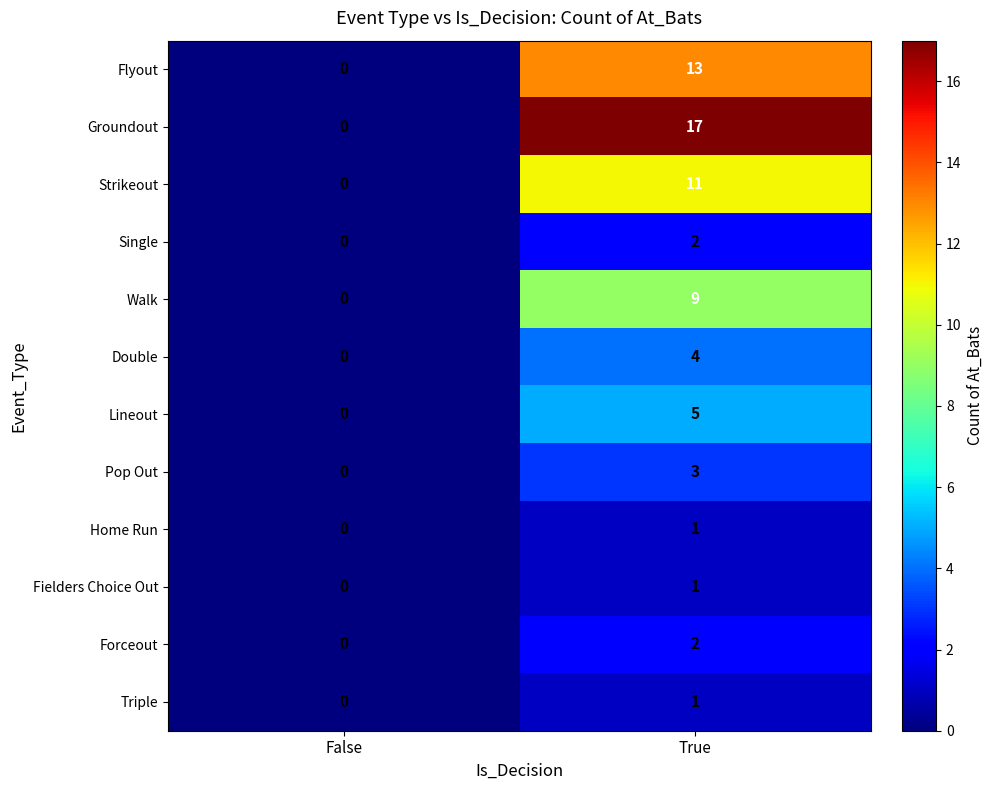

What is the maximum value for Flyout?

13